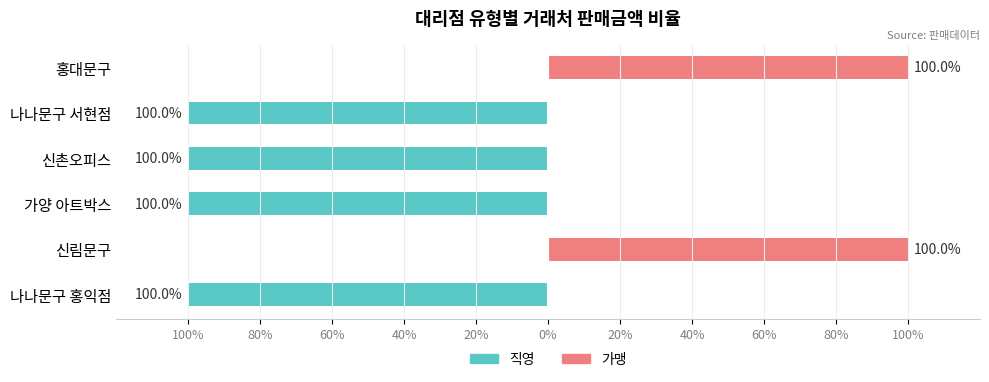

What are all the series names shown in the legend?

직영, 가맹